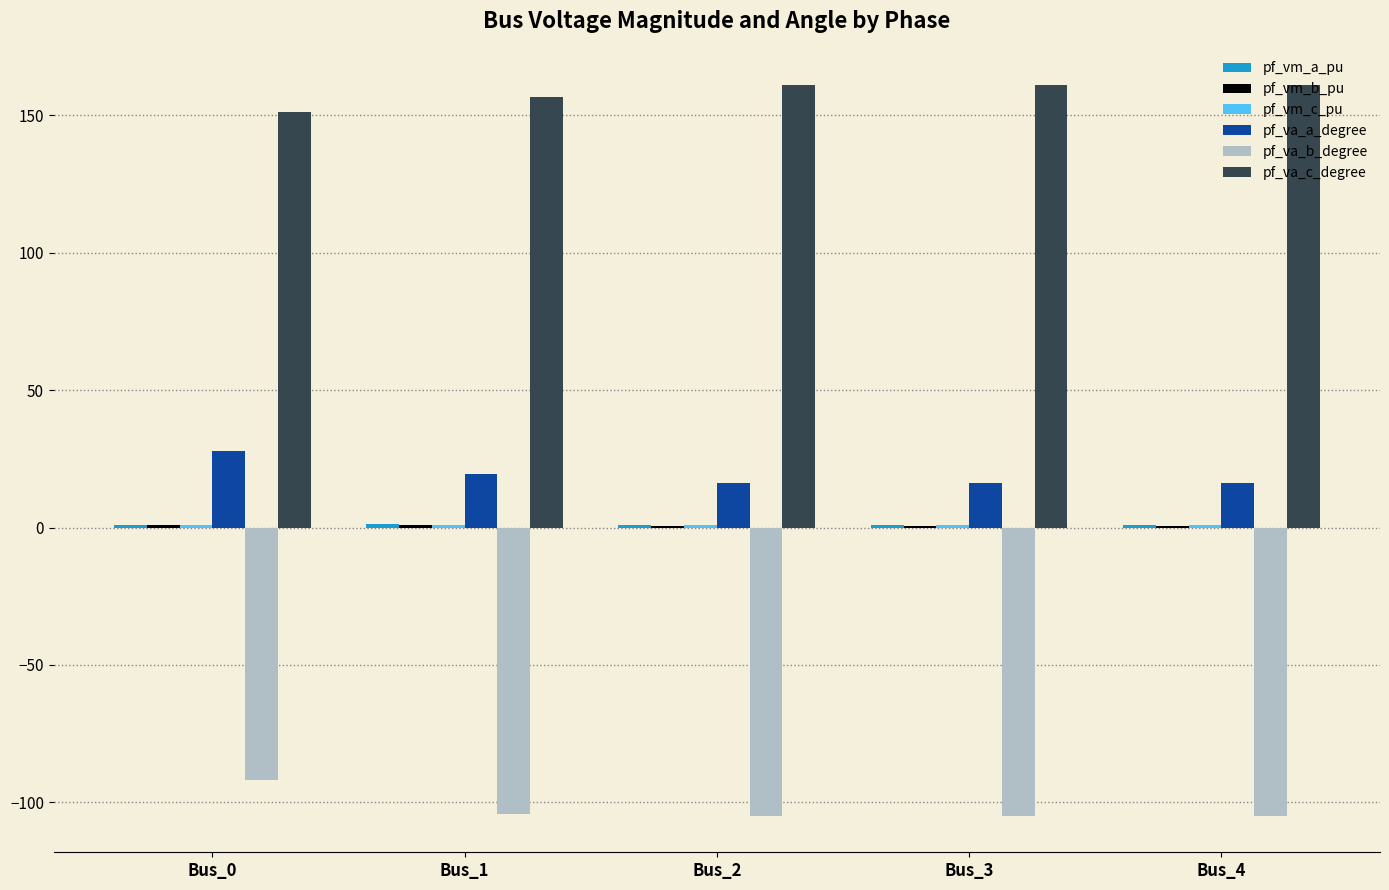

Are the bars horizontal?

No